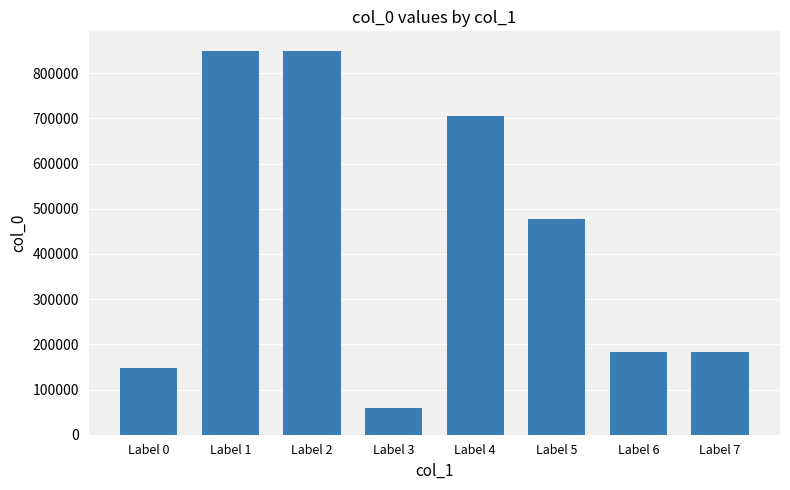

What is the maximum value shown in the chart?

850124